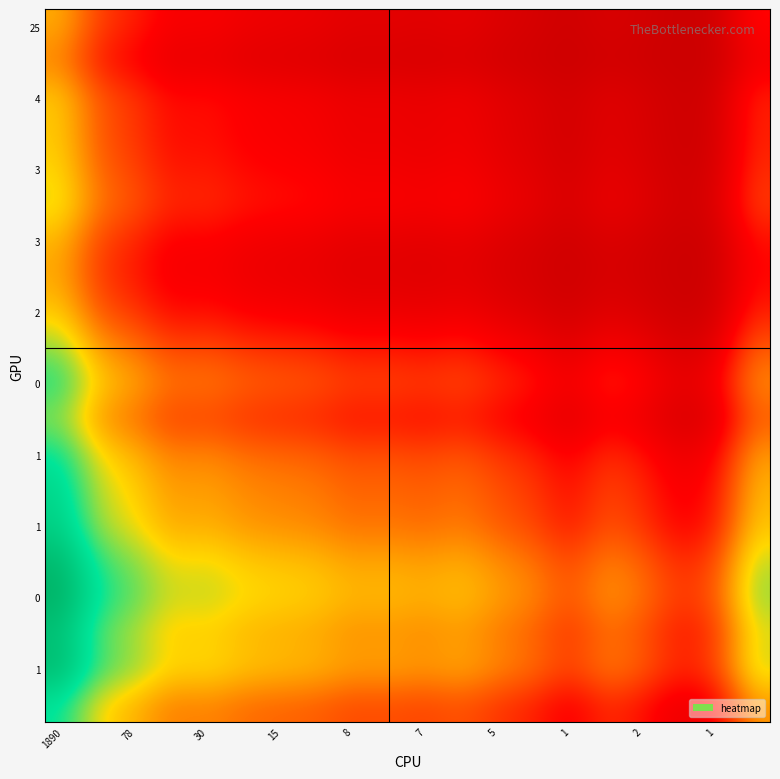

At how many categories does at least one series exceed 11?

1